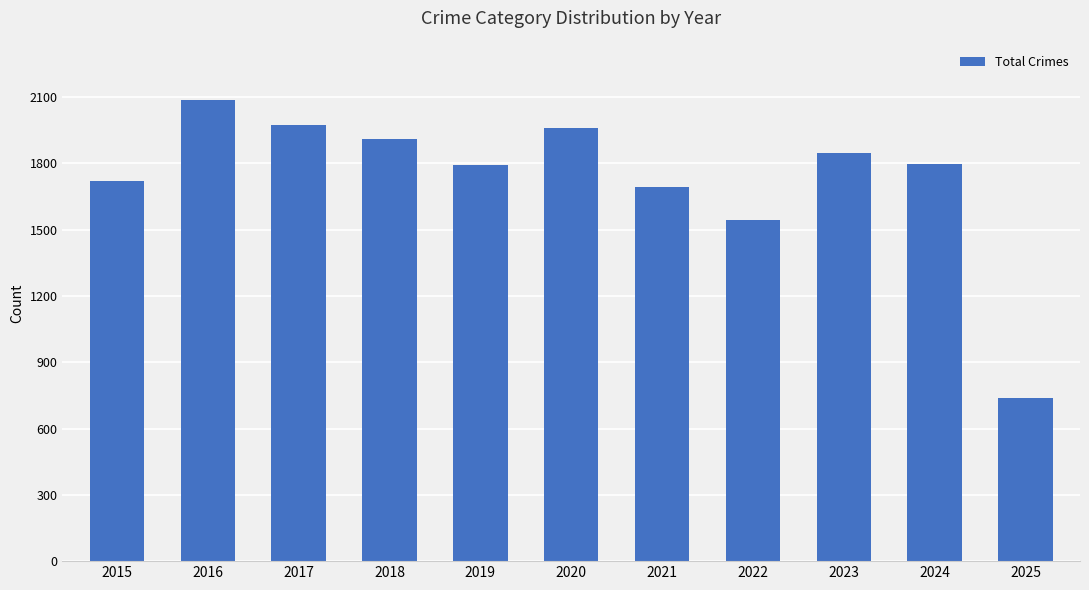

Does the chart contain stacked bars?

No